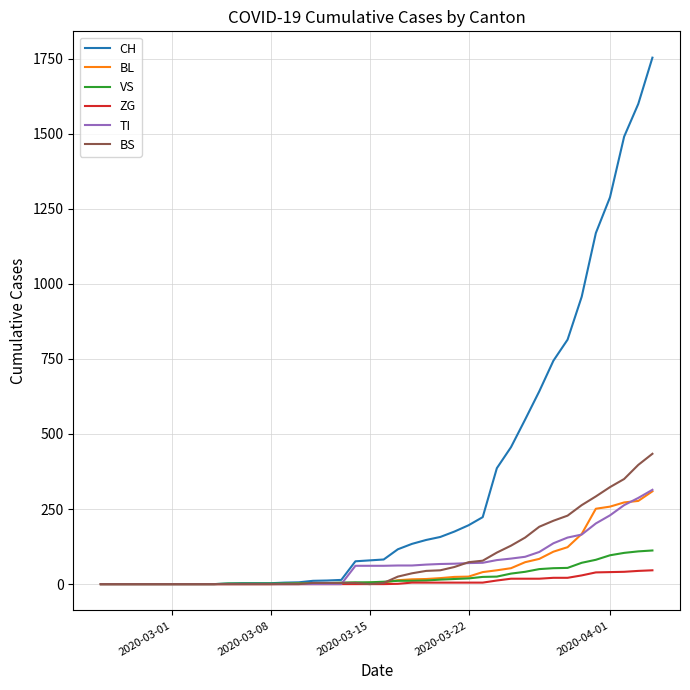

What is the difference between the second highest and minimum values in the VS series?

109